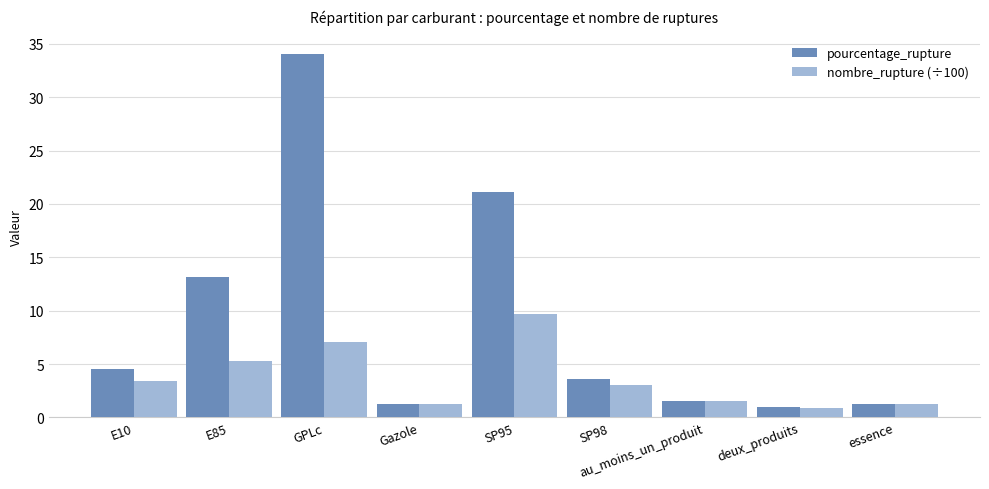

What is the minimum value for pourcentage_rupture?

0.9